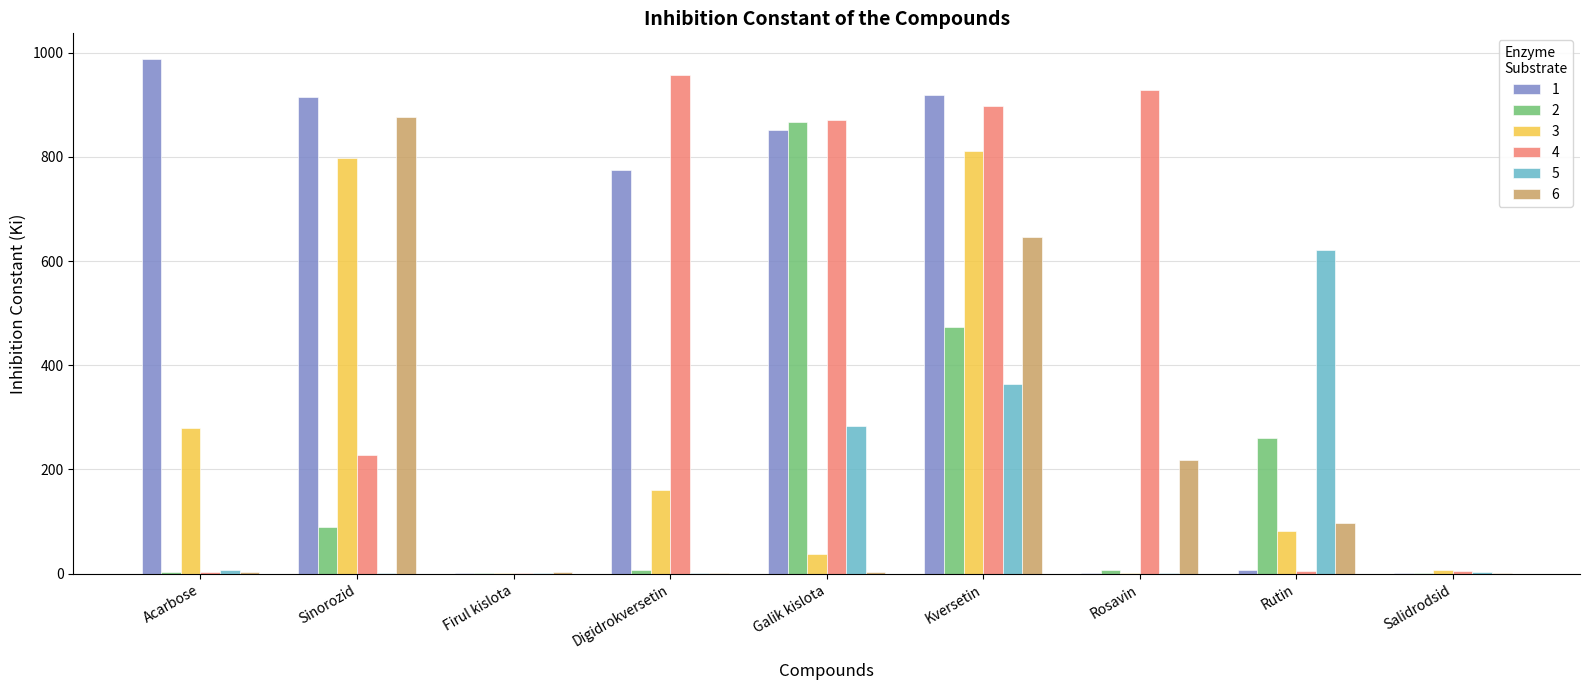

What is the sum of all 6 values?

1849.6